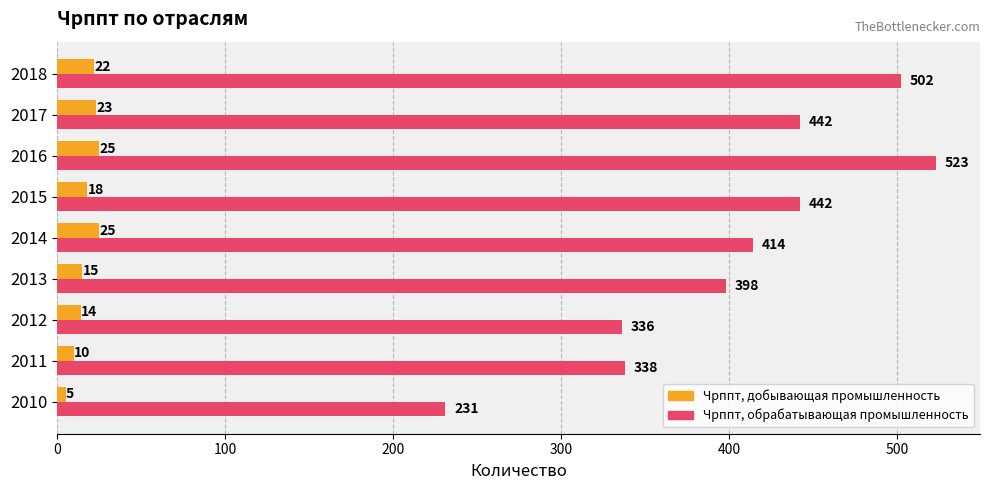

What is the maximum value shown in the chart?

523